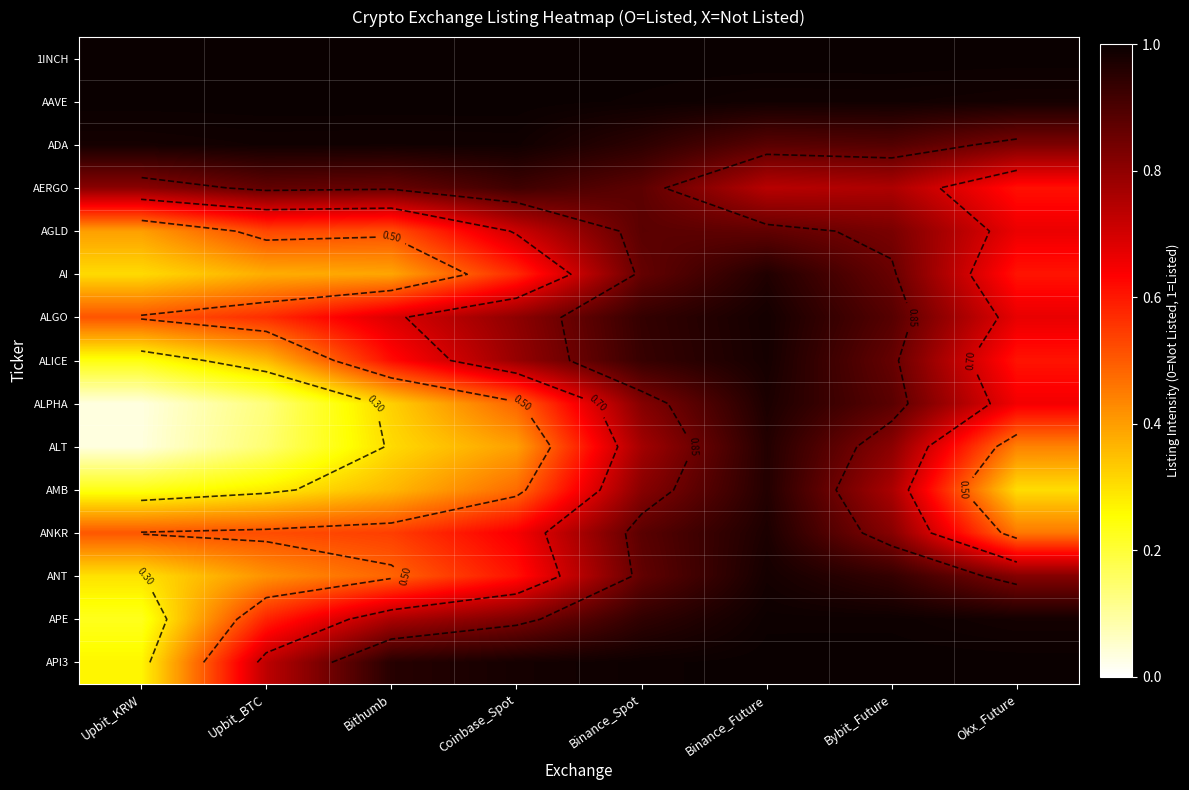

What is the sum of the AAVE values at Binance_Spot and Upbit_KRW?

2.0